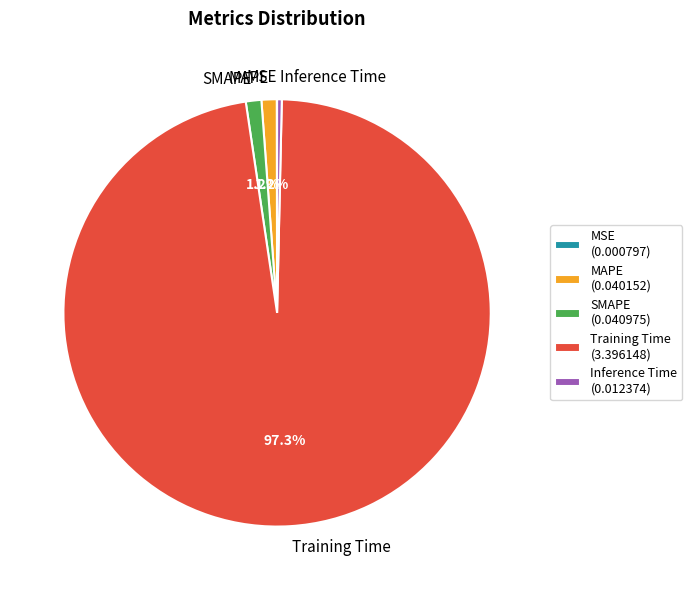

Does any single category account for the majority?

Yes